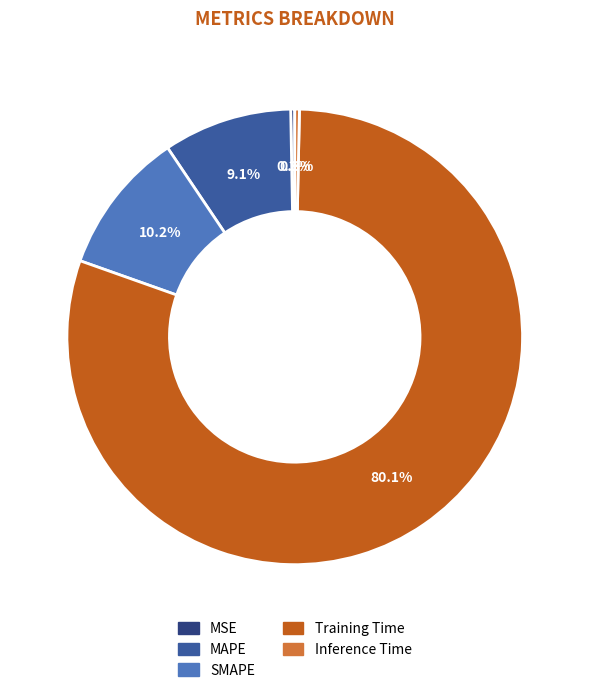

Do Inference Time and Training Time together represent more than half of the pie?

Yes